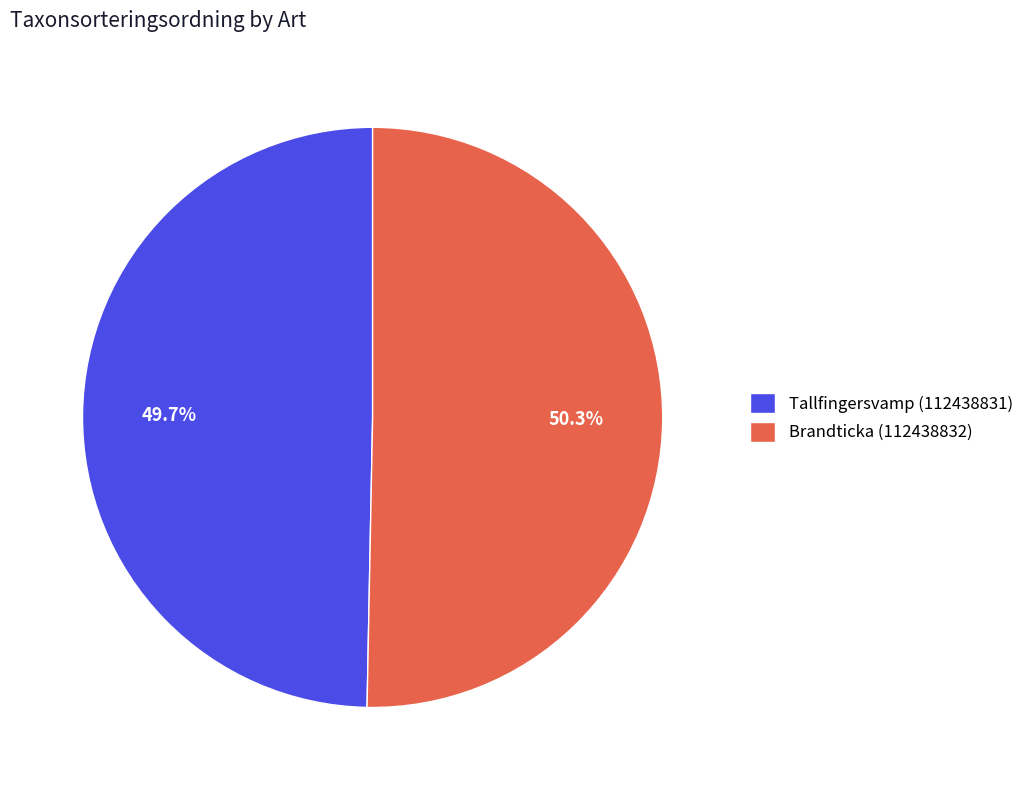

Combined, what portion of the pie is Tallfingersvamp (112438831) and Brandticka (112438832)?

100.0%